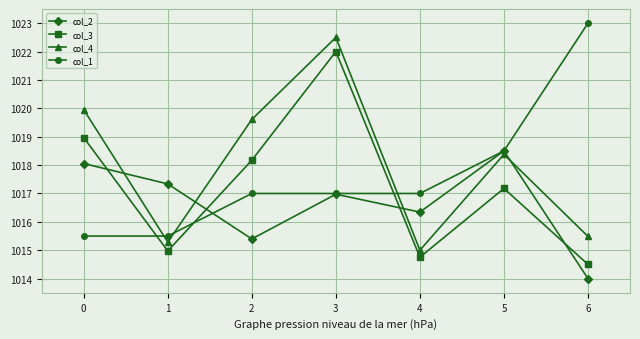

The value of col_4 at 0 is 621.2. True or false?

False